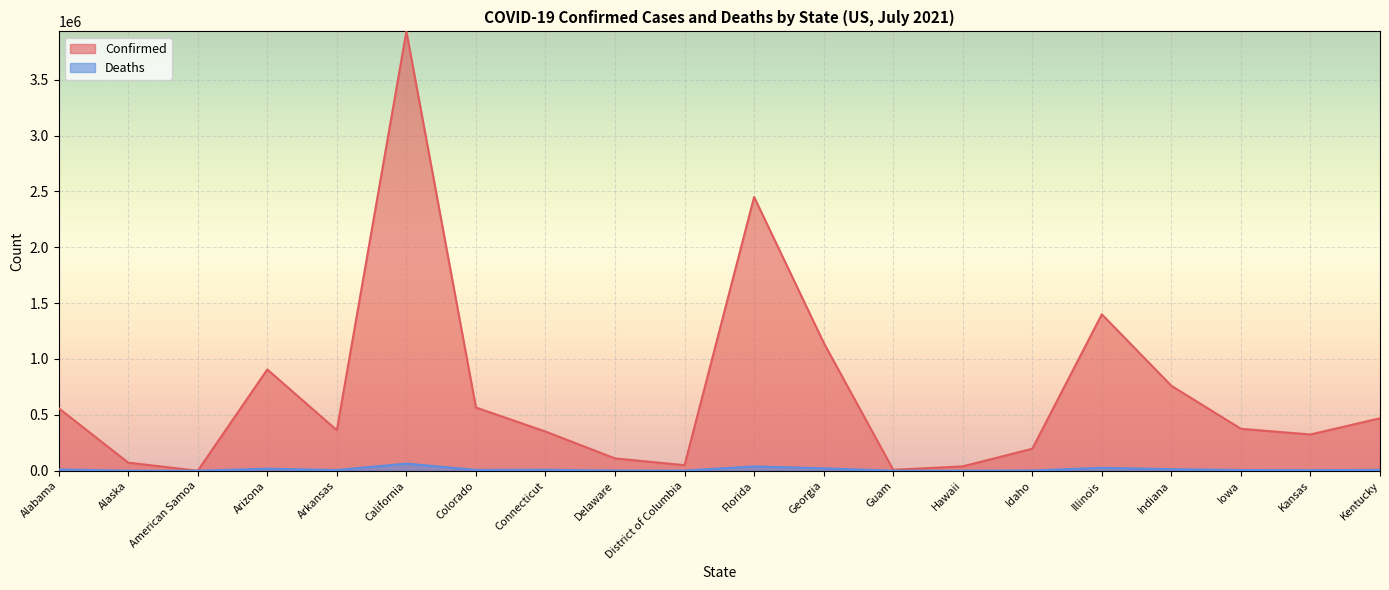

The Deaths series shows 856 at Hawaii. True or false?

False